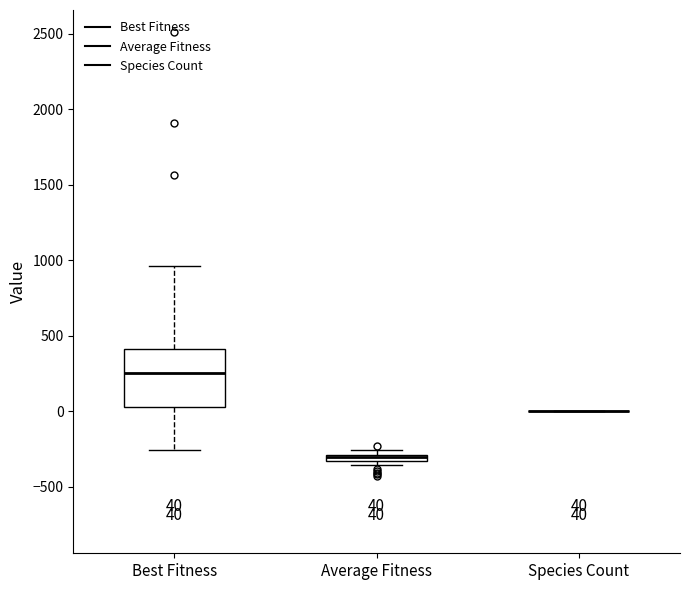

Which box is the tallest, from its lower edge to its upper edge?

Best Fitness